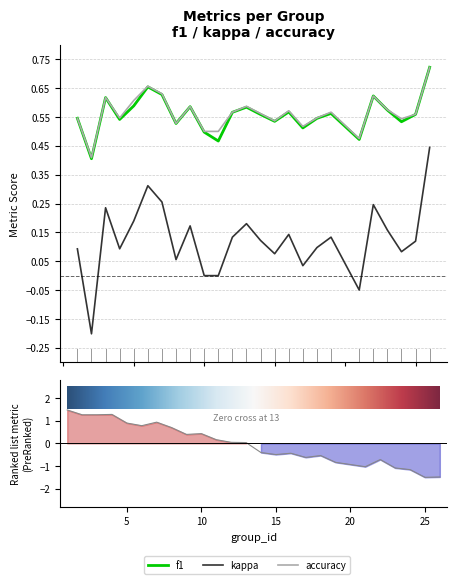

Which series changed the most between 15 and 21?

kappa